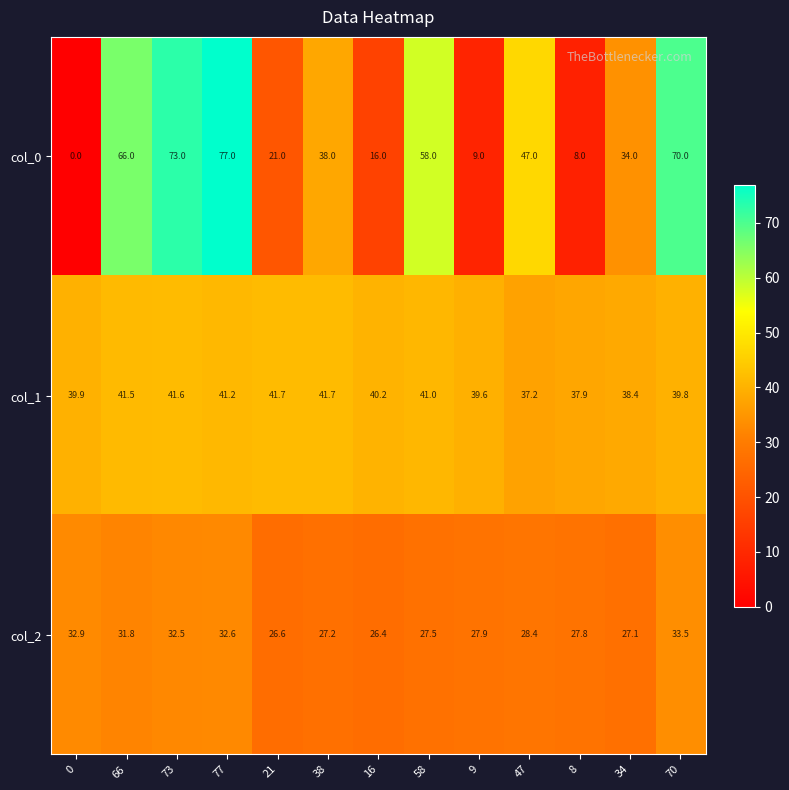

What is the average value of the col_1 series?

40.1